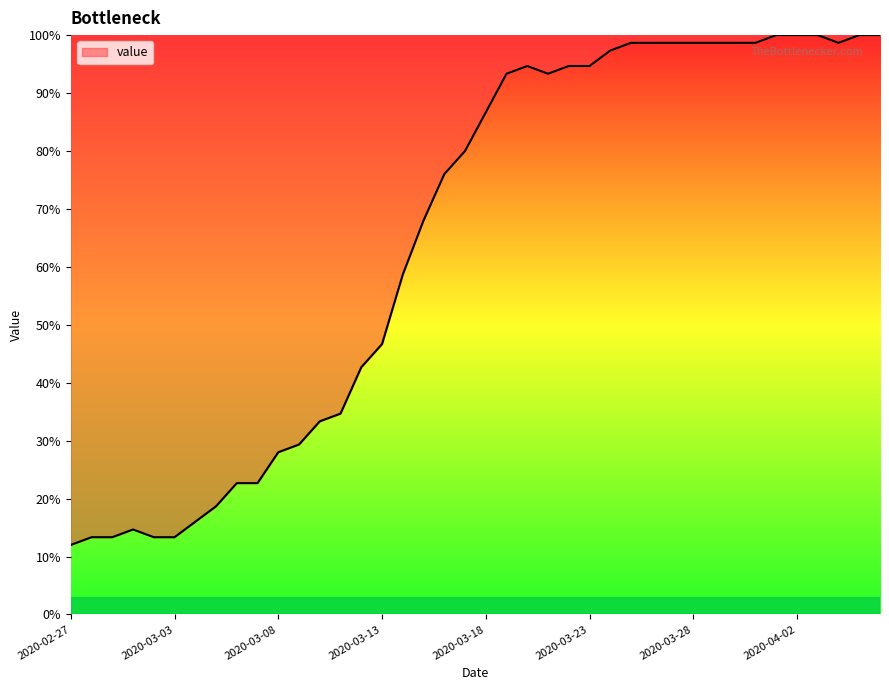

What is the greatest value displayed?

100.0